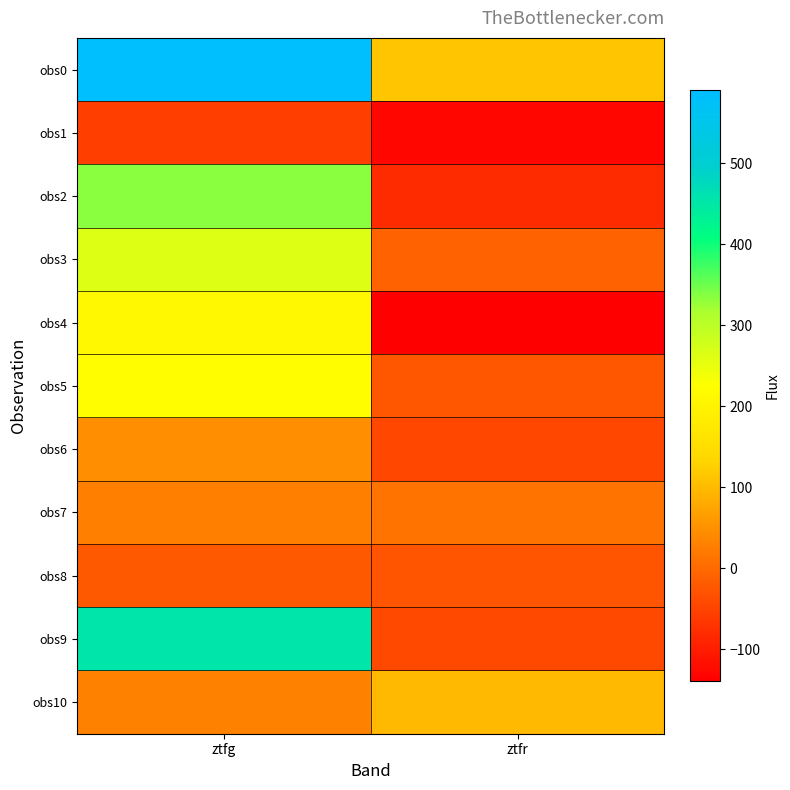

What is the maximum value shown in the chart?

589.7